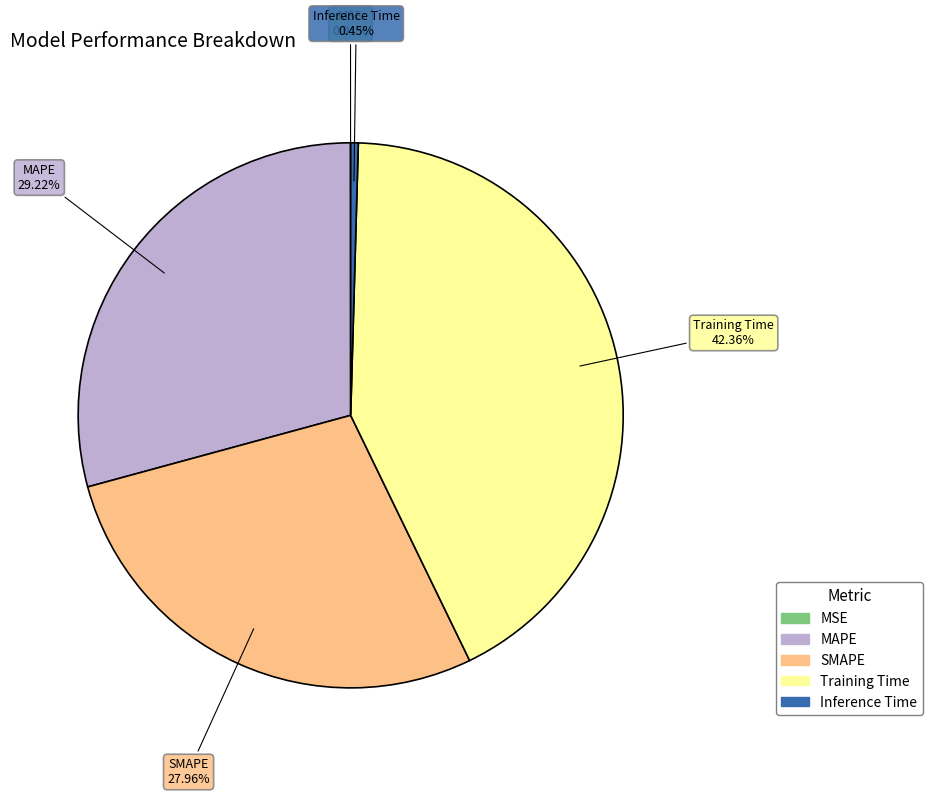

Between Inference Time and SMAPE, which is larger?

SMAPE